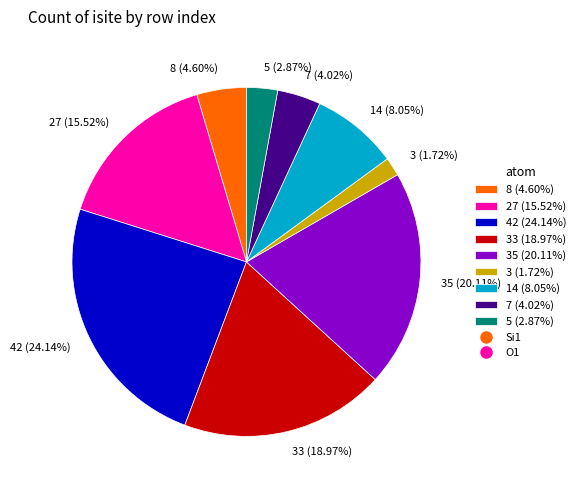

Rank the categories by value from lowest to highest.

3 (1.72%), 5 (2.87%), 7 (4.02%), 8 (4.60%), 14 (8.05%), 27 (15.52%), 33 (18.97%), 35 (20.11%), 42 (24.14%)